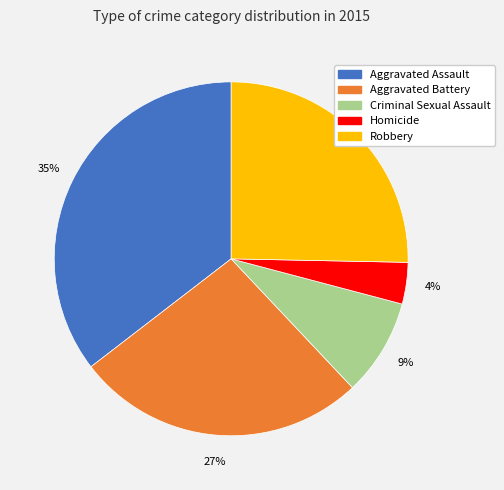

What is the ratio of the value at Aggravated Battery to the value at Aggravated Assault?

0.8